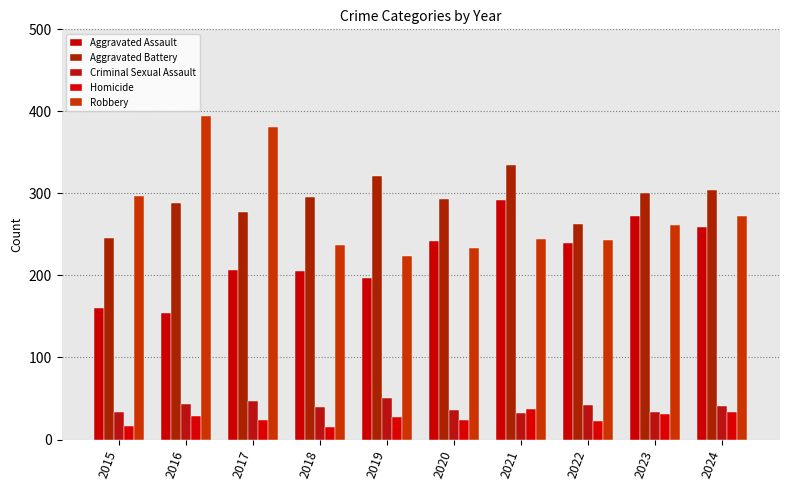

How many bars are there in each group?

5